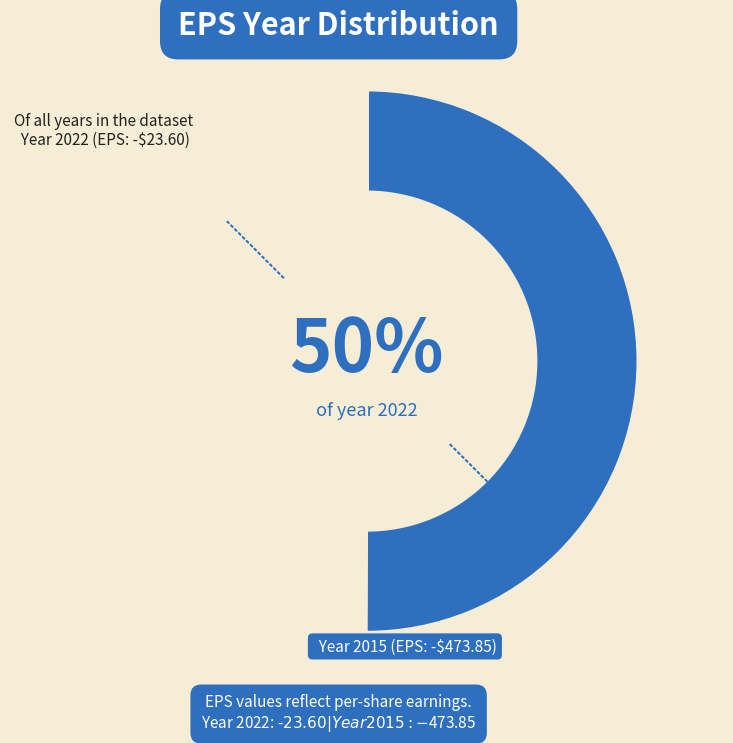

To the nearest percent, what is the average slice percentage?

50%